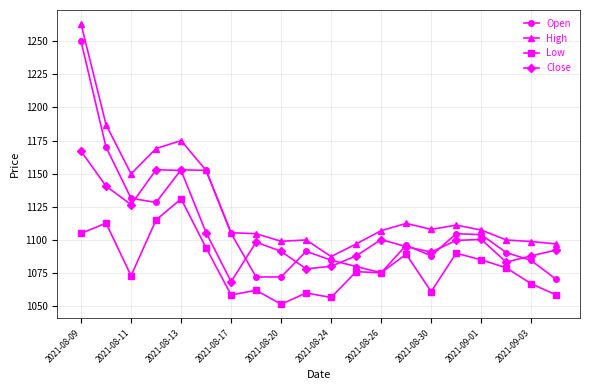

True or false: Close and High cross at least once.

False